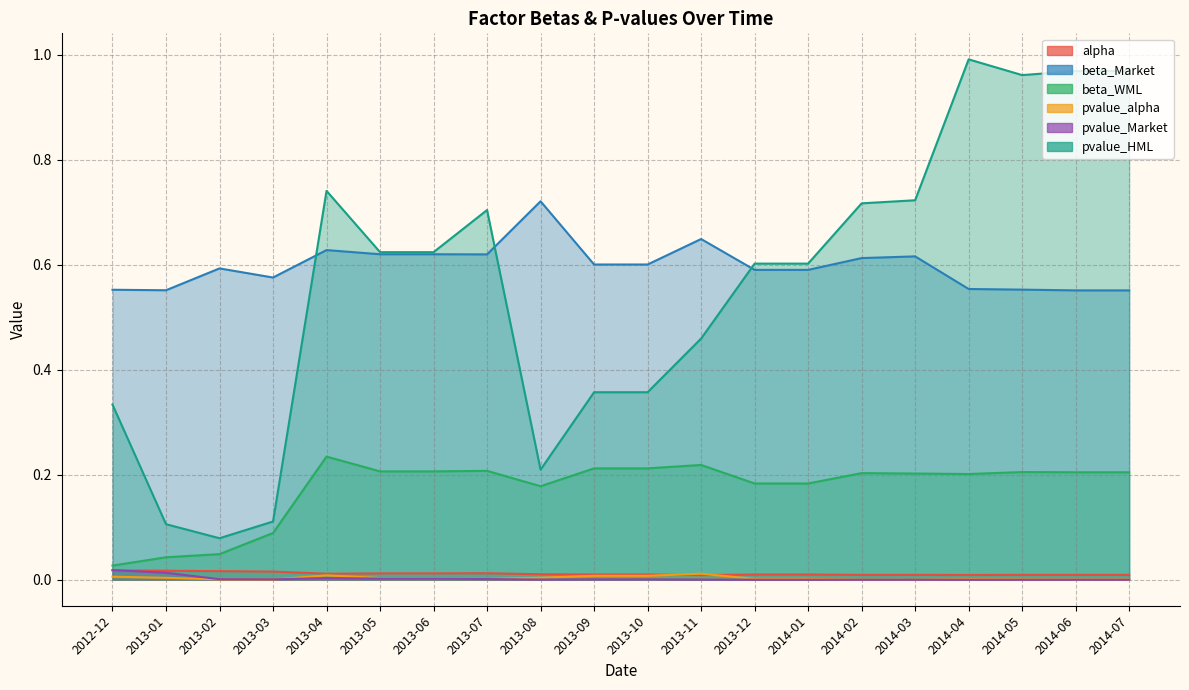

True or false: pvalue_HML has more than 0 interior local peaks.

True